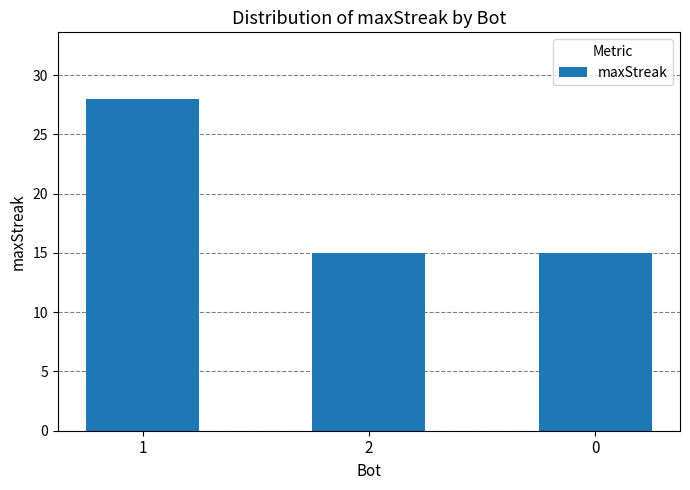

What is the smallest value displayed?

15